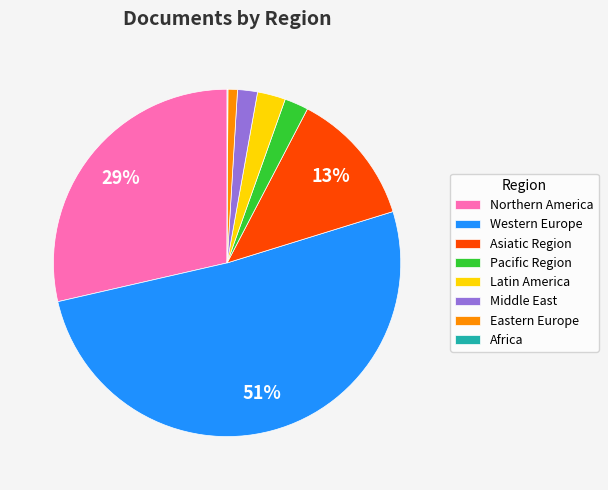

Which slice is the largest?

Western Europe